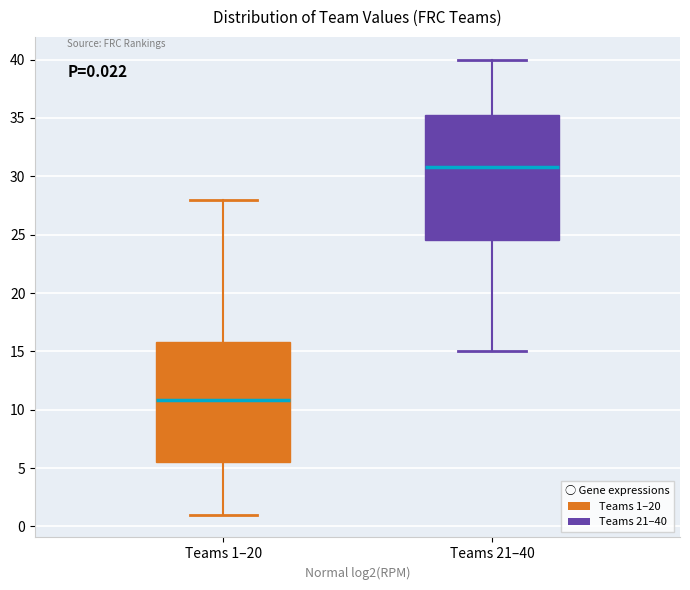

Which box's median line is the highest?

Teams 21–40